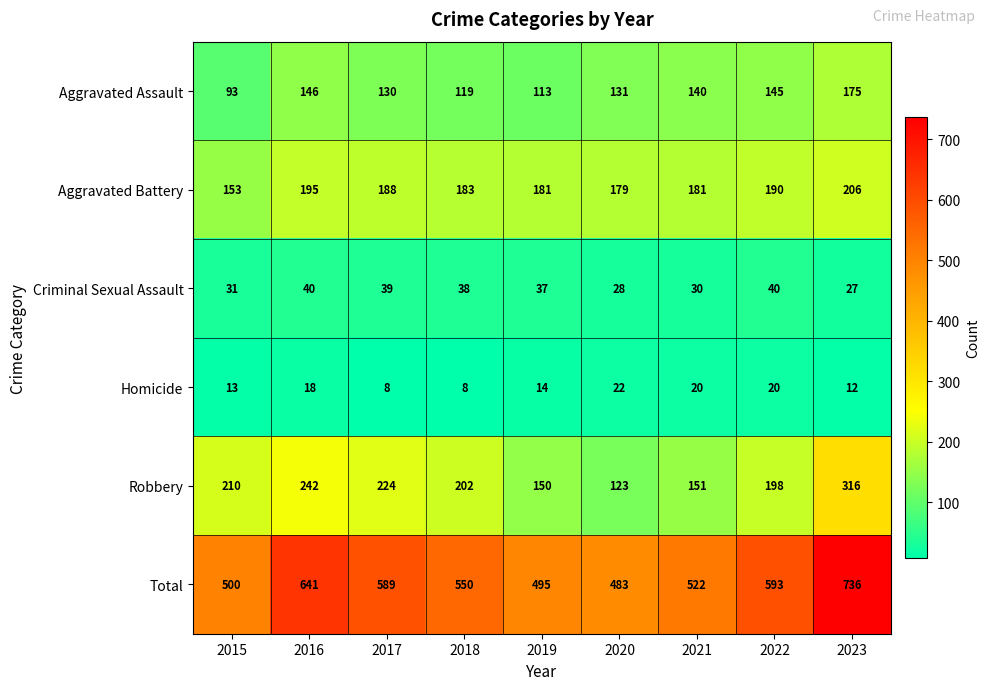

List the series in order of their peak value, lowest first.

Homicide, Criminal Sexual Assault, Aggravated Assault, Aggravated Battery, Robbery, Total